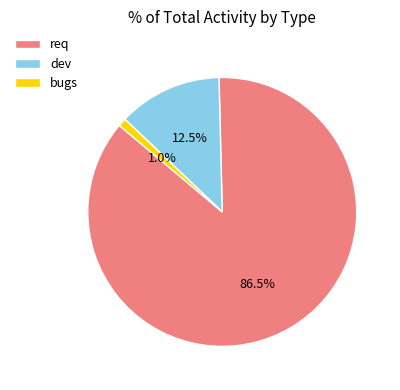

Count the number of slices in the pie.

3